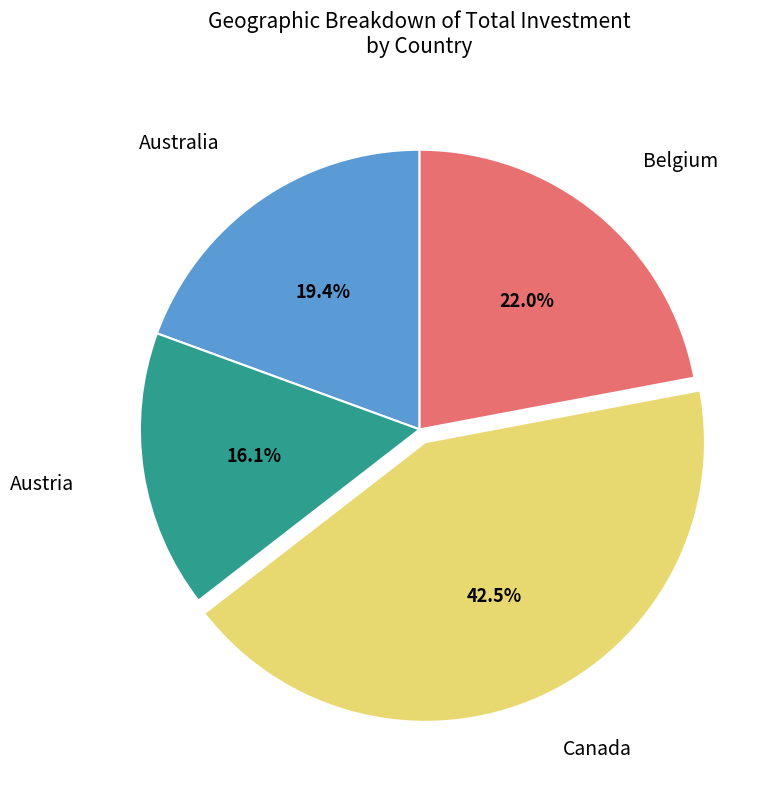

Count the number of slices in the pie.

4